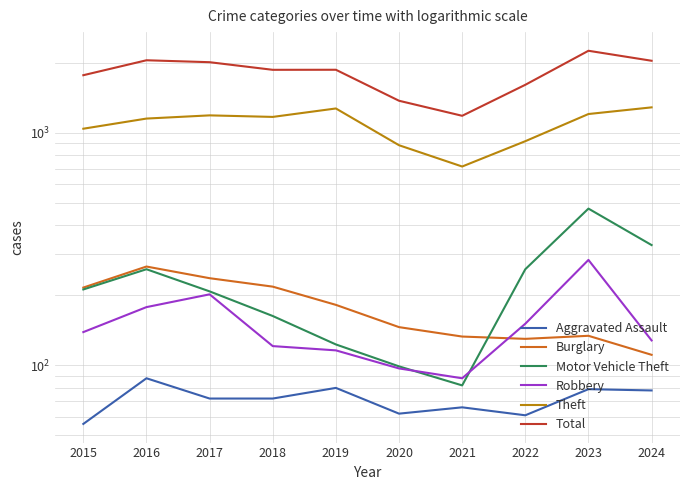

How many distinct data groups are displayed?

6